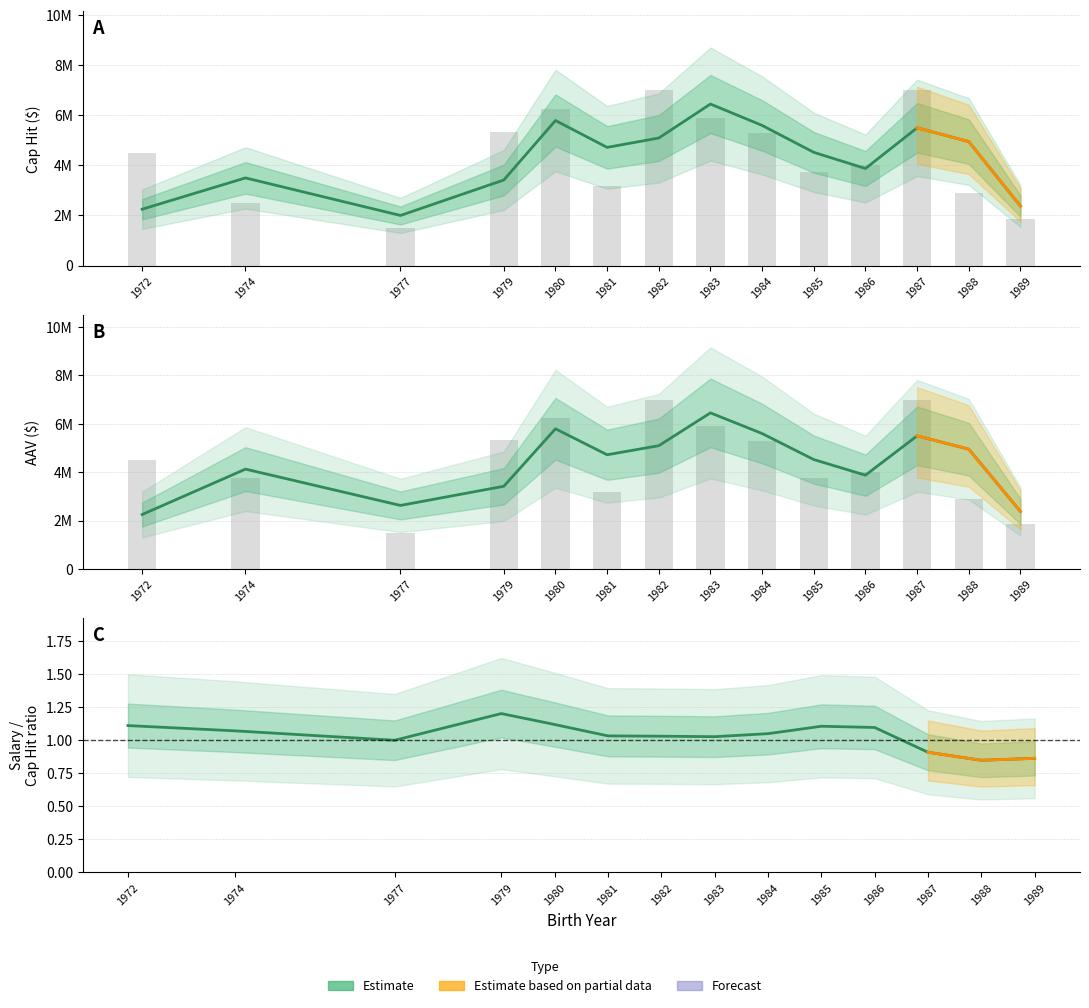

Which series changed the most between 1986 and 1988?

CAP HIT